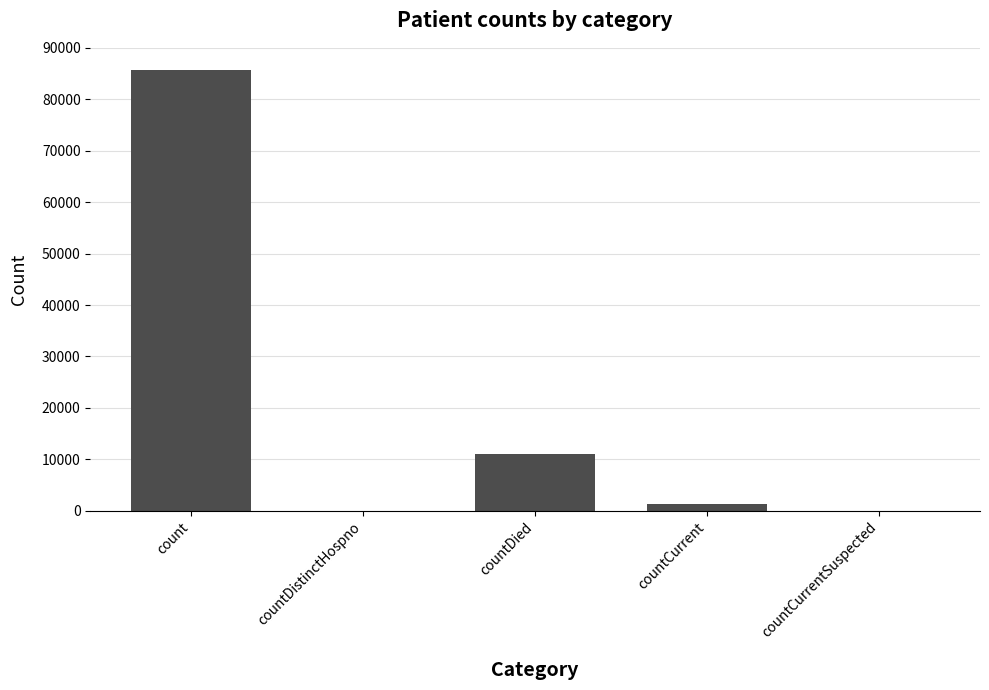

How many series are shown in this chart?

1